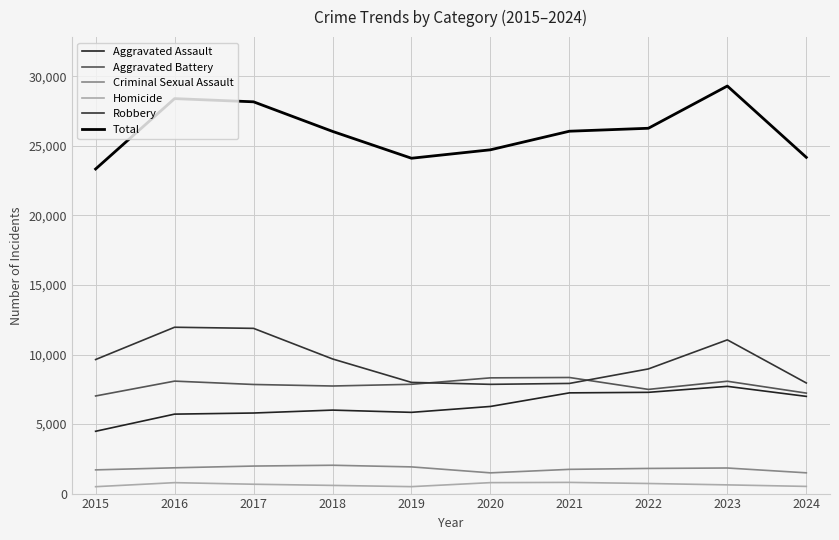

Rank the categories by Criminal Sexual Assault value from highest to lowest.

2018, 2017, 2019, 2016, 2023, 2022, 2021, 2015, 2024, 2020